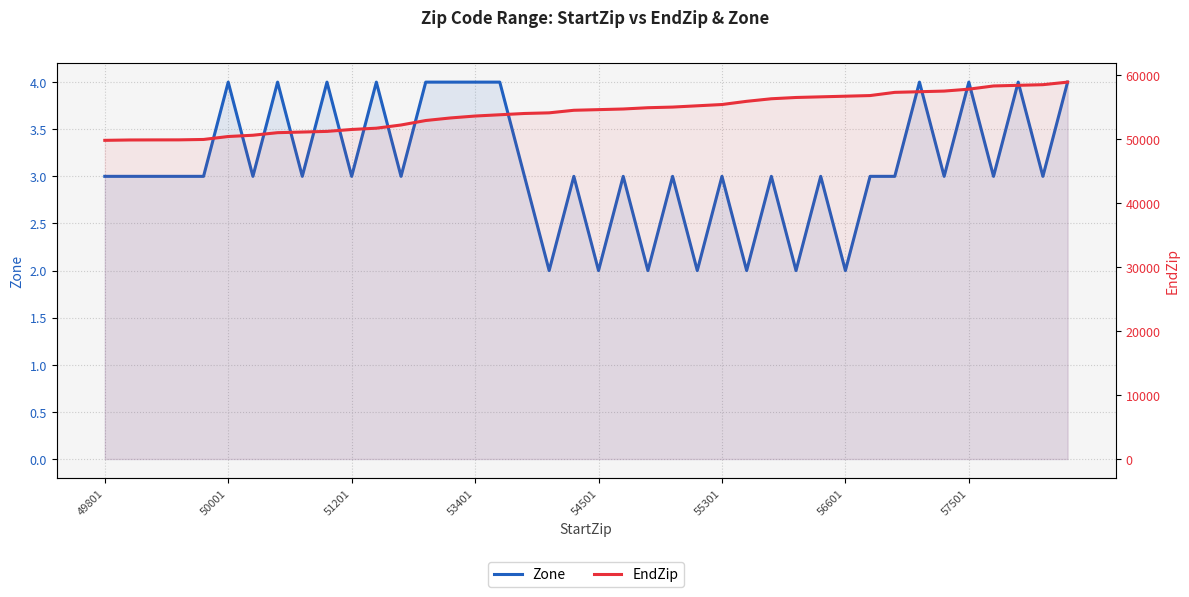

How many lines are shown in the chart?

2